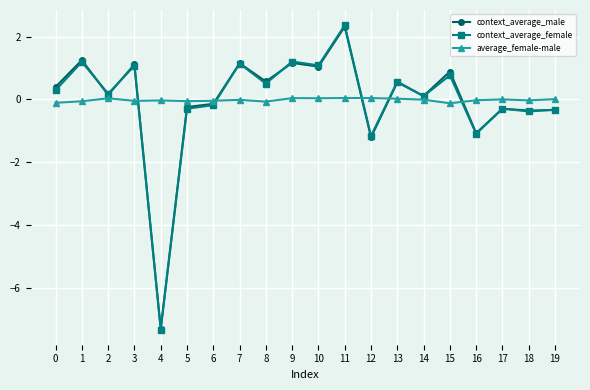

After their last crossing, which series has the higher values: average_female-male or context_average_female?

average_female-male